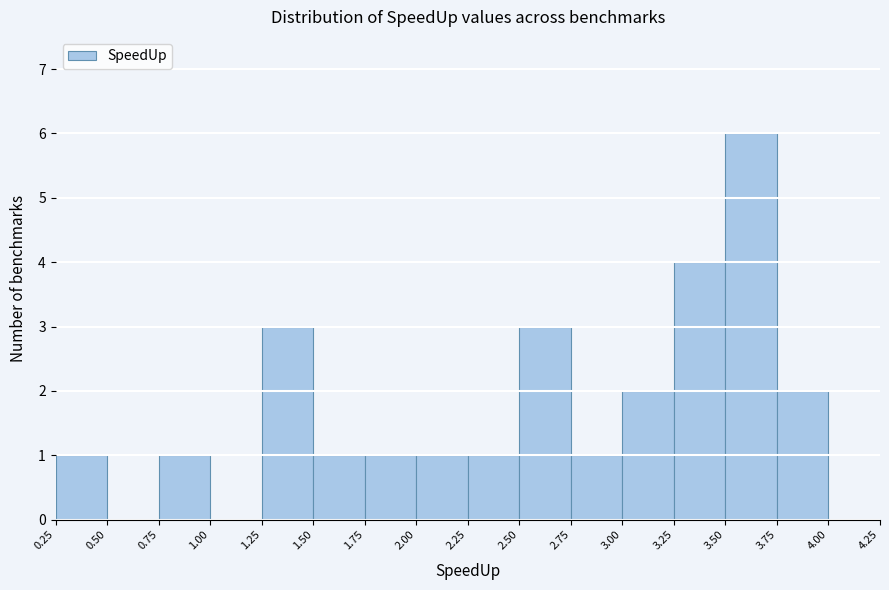

Over which range of the x-axis is the bar tallest?

3.50 to 3.75